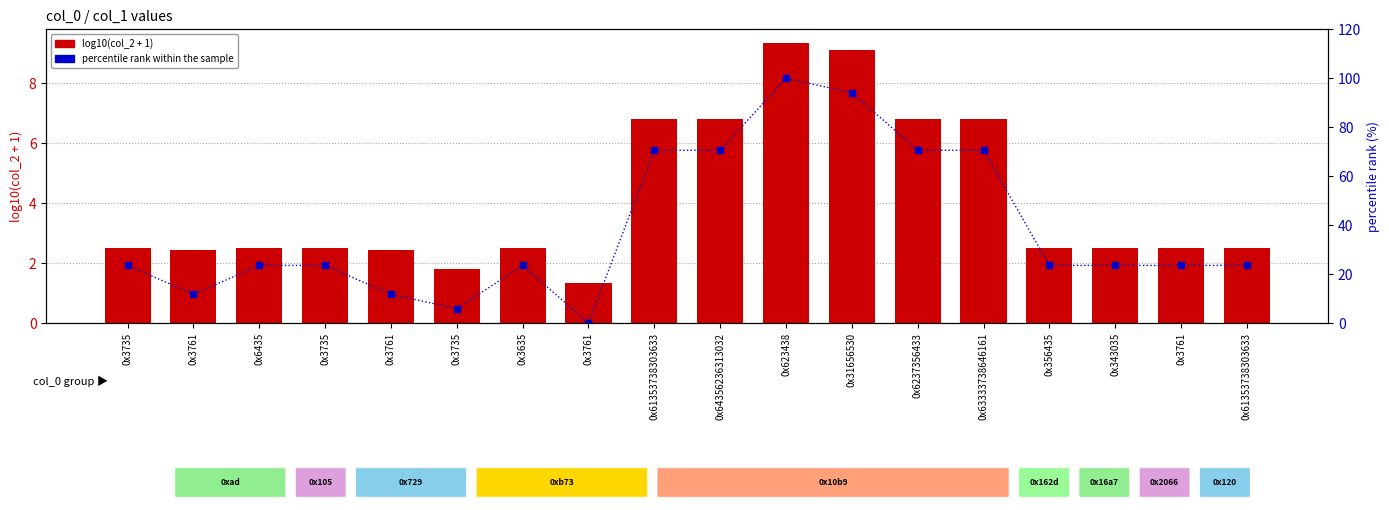

What is the value of the percentile rank within the sample bar at the 14th from the left?

70.6